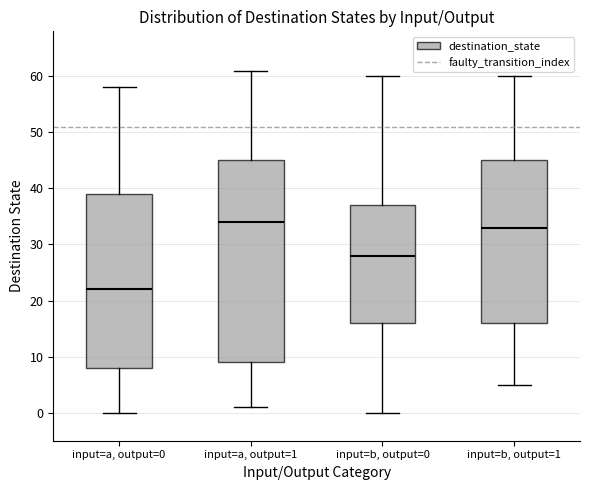

Which box's median line is the highest?

input=a, output=1